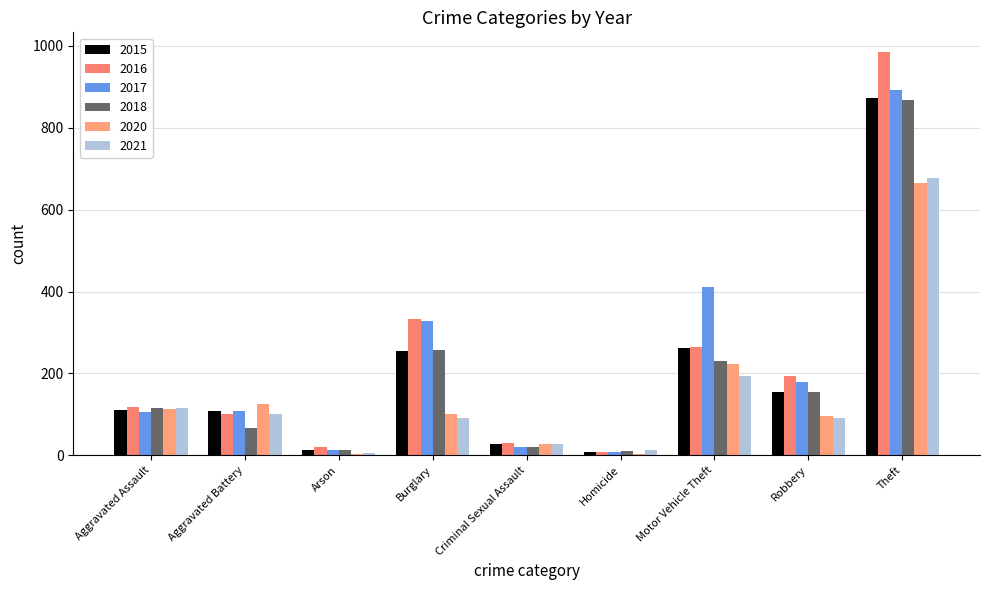

Rank the categories by 2020 value from lowest to highest.

Homicide, Arson, Criminal Sexual Assault, Robbery, Burglary, Aggravated Assault, Aggravated Battery, Motor Vehicle Theft, Theft